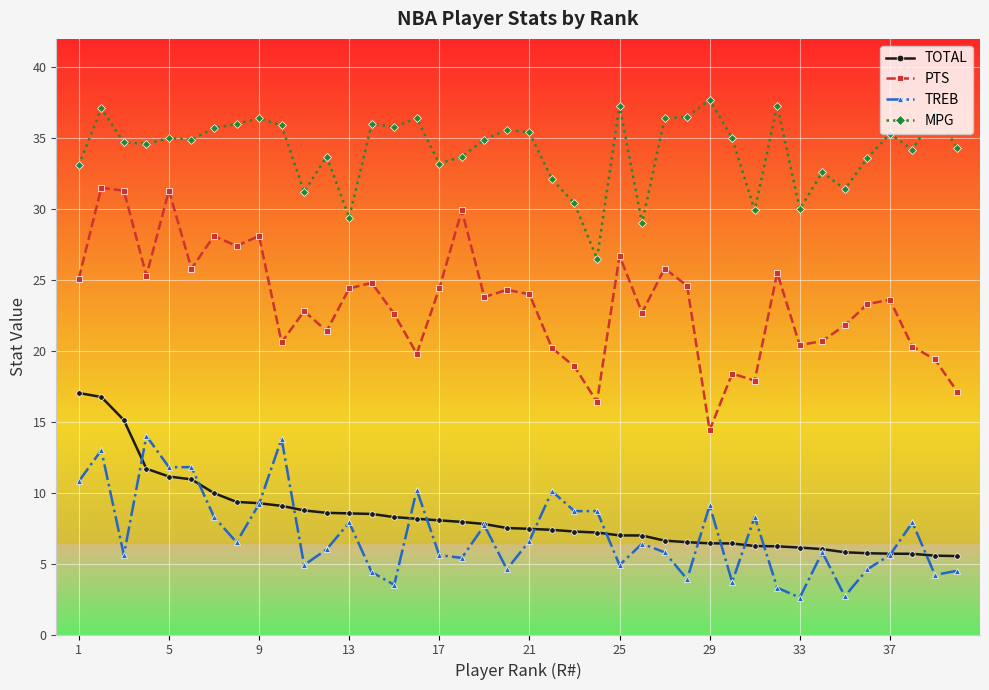

True or false: TOTAL and PTS intersect in this chart.

False